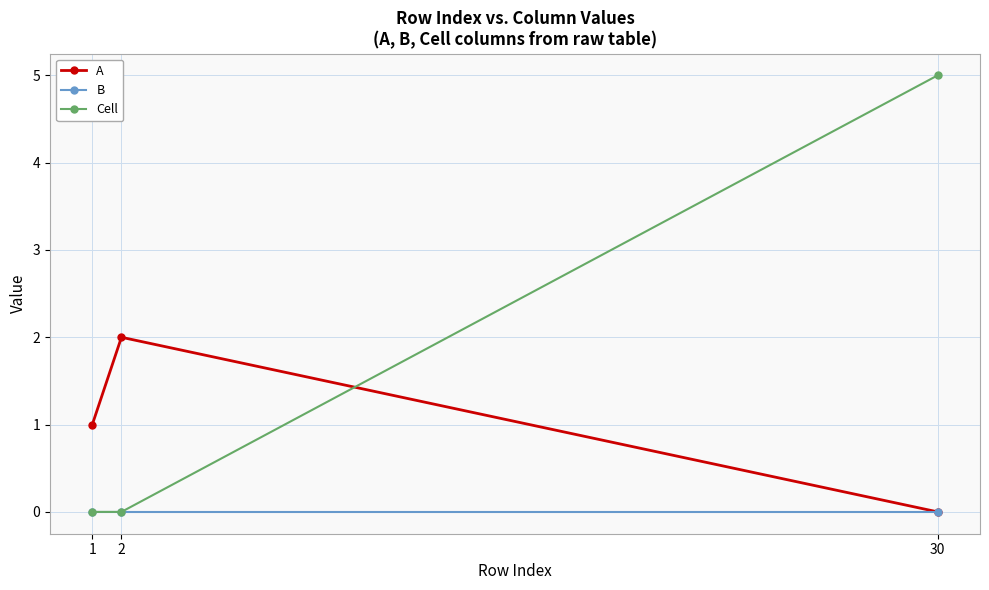

The A series shows 1 at 1. True or false?

True